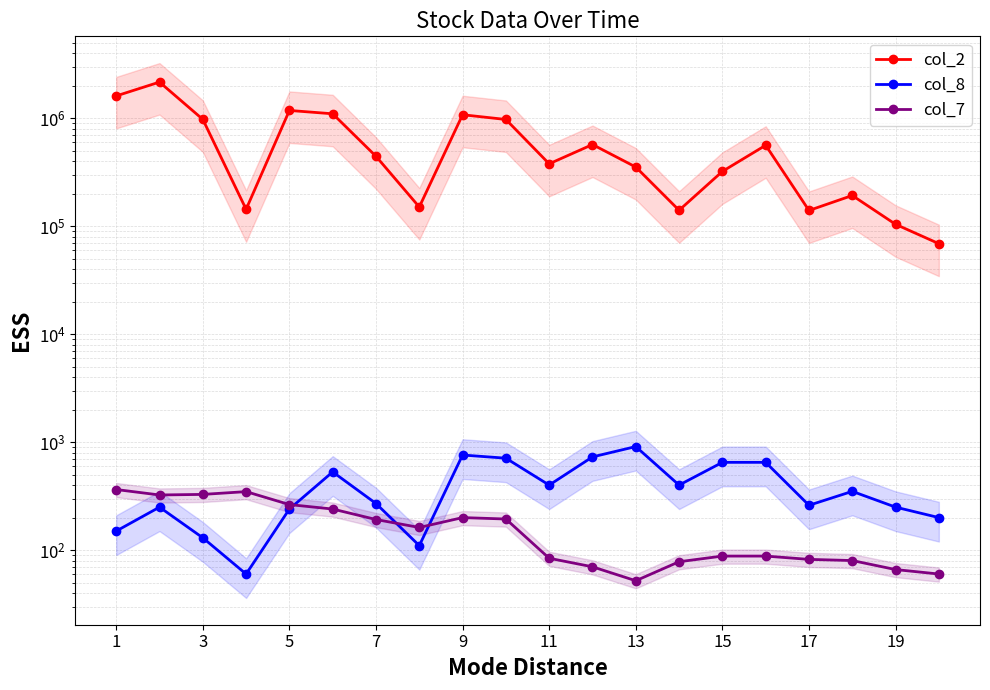

Which series has the widest spread of values?

col_2